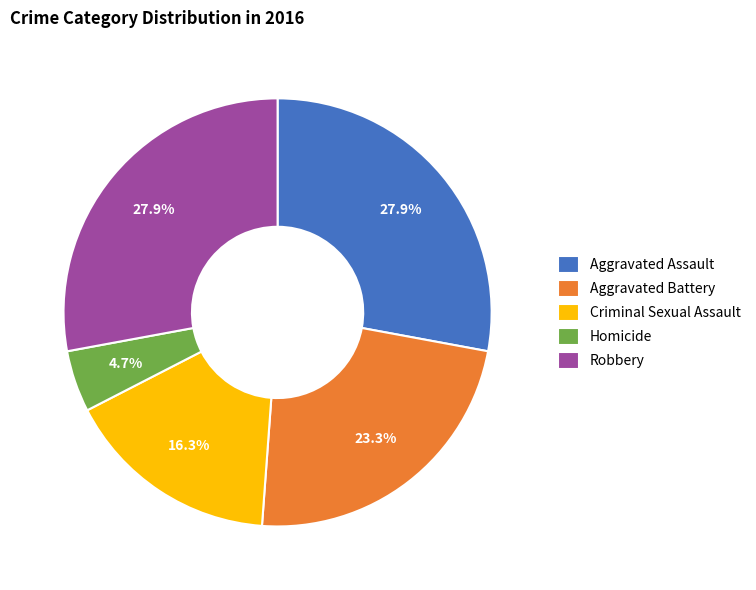

Which category has the smallest portion of the pie?

Homicide